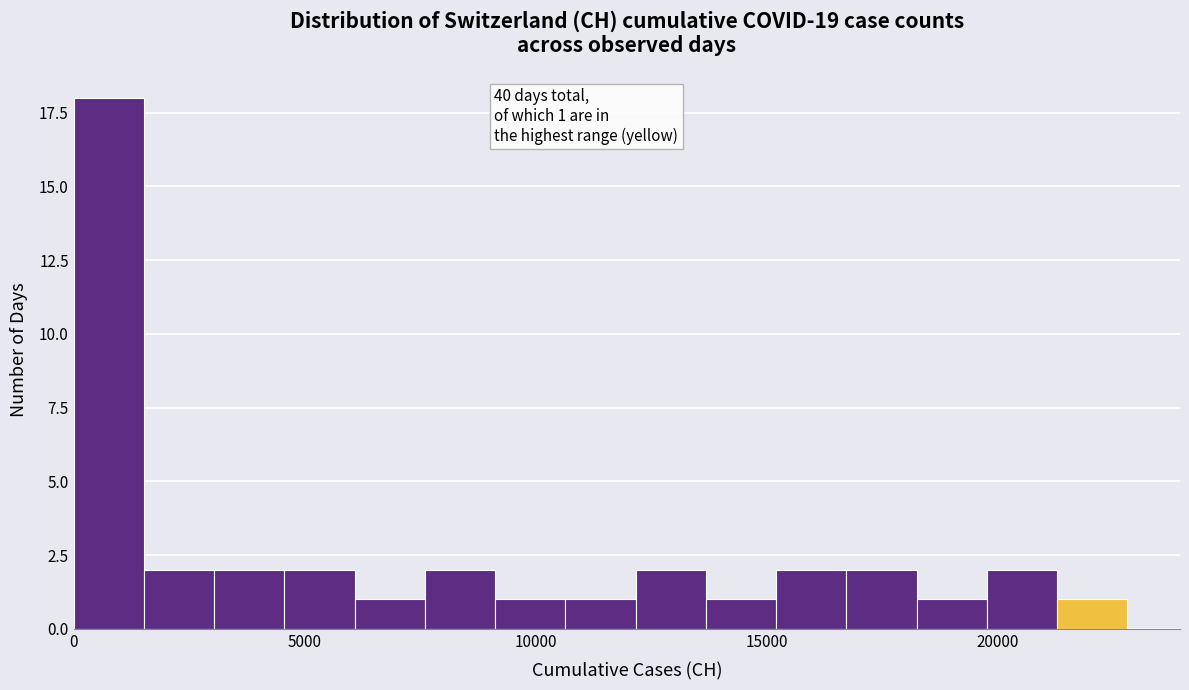

Around what value on the x-axis is the tallest bar? Give the approximate position of its centre, as read against the axis.

1000